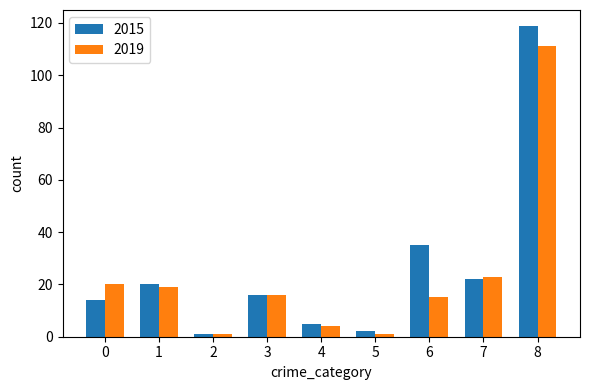

What is the value of the 2019 bar at the 6th from the left?

1